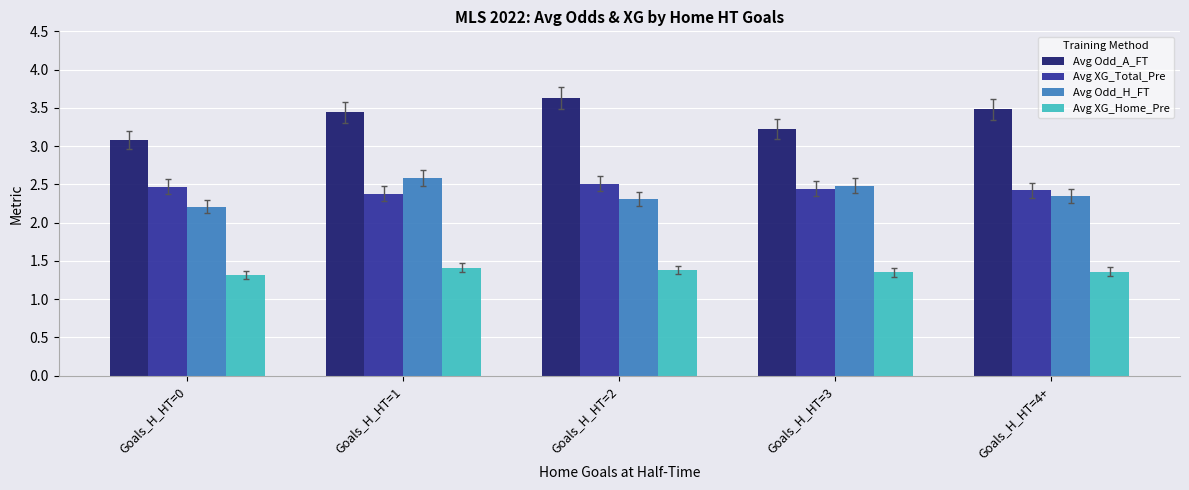

What is the sum of the Avg XG_Home_Pre values at Goals_H_HT=0 and Goals_H_HT=3?

2.7